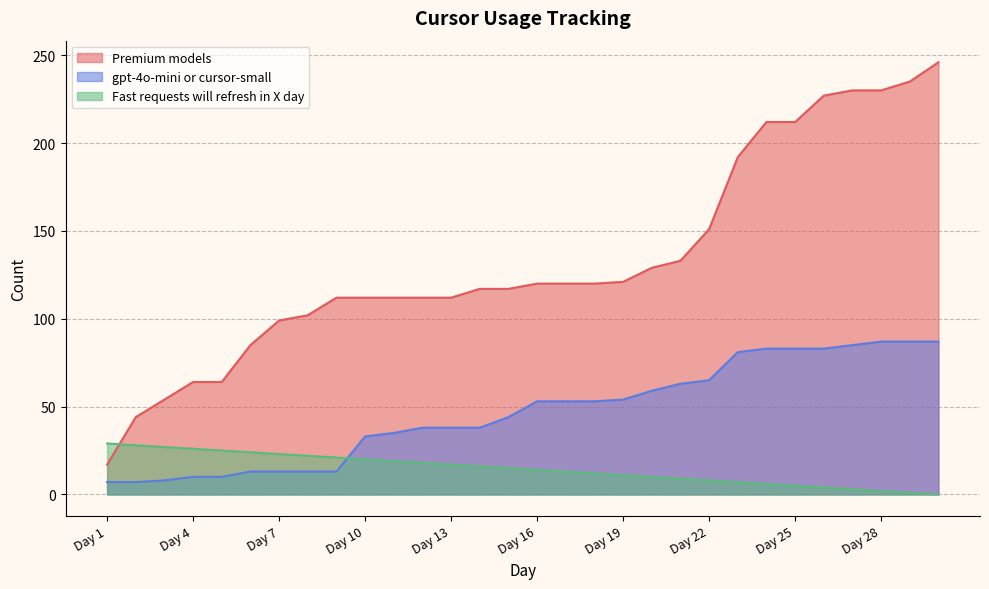

Rank the series by their maximum value, from highest to lowest.

Premium models, gpt-4o-mini or cursor-small, Fast requests will refresh in X day